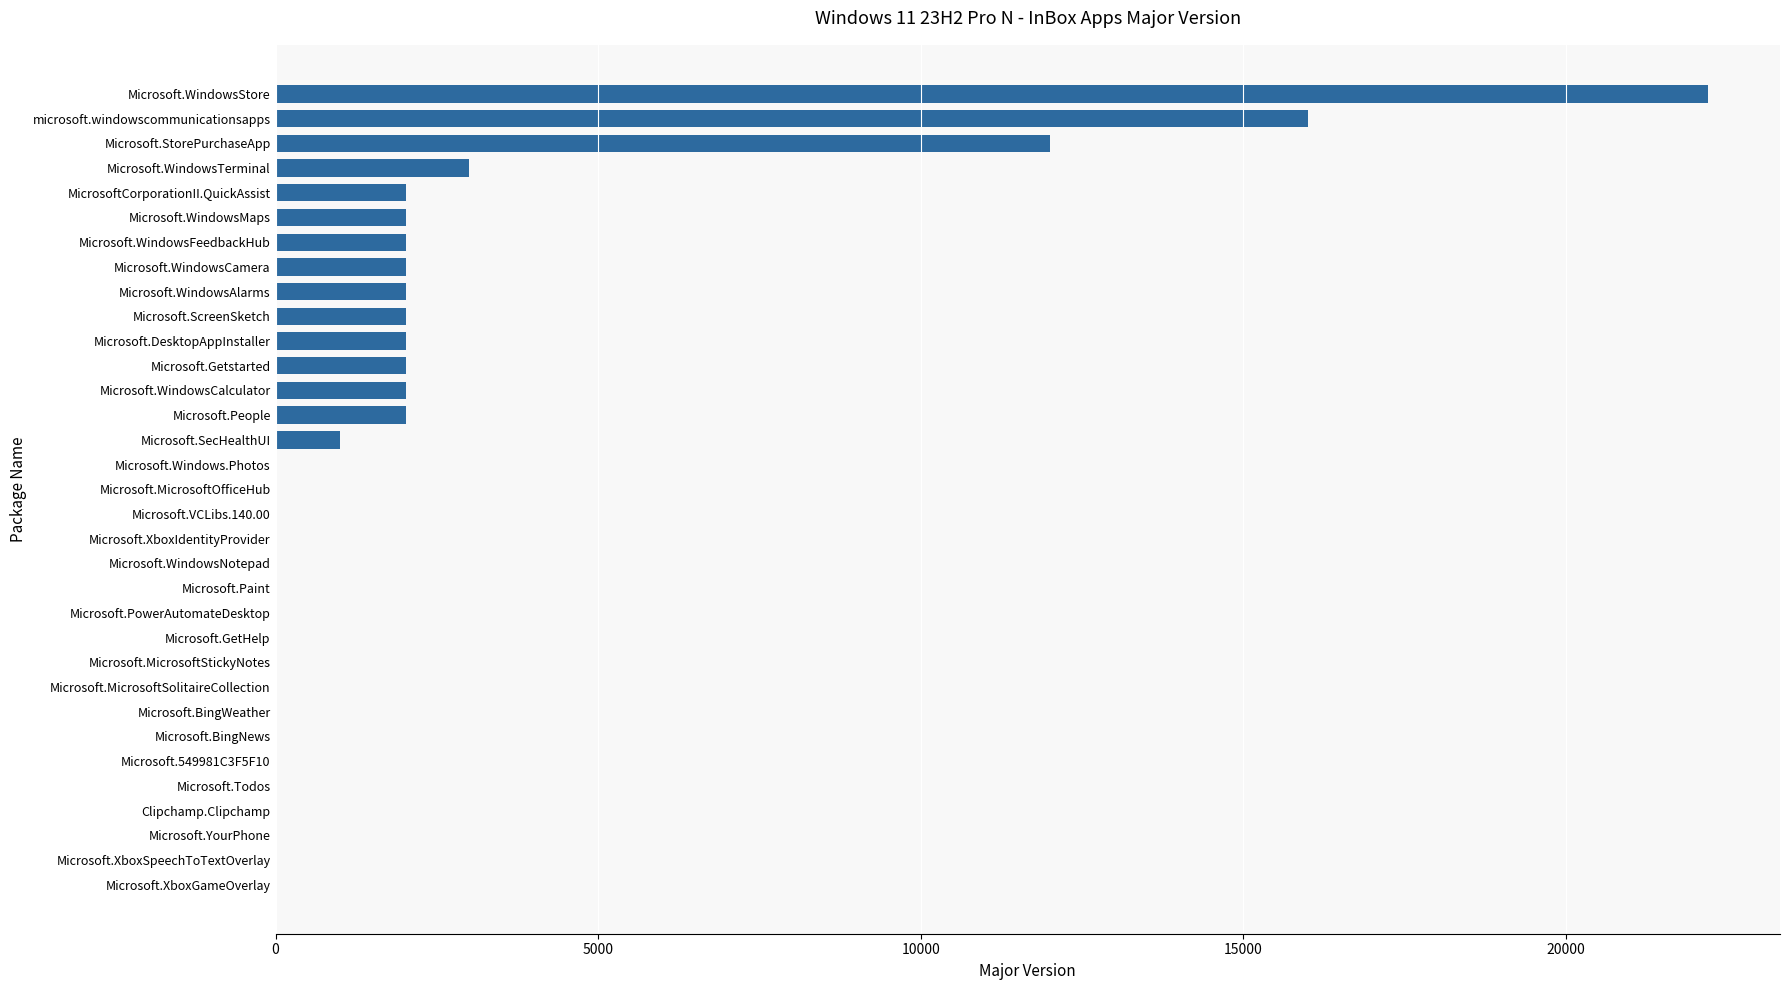

What is the sum of all values?

74566